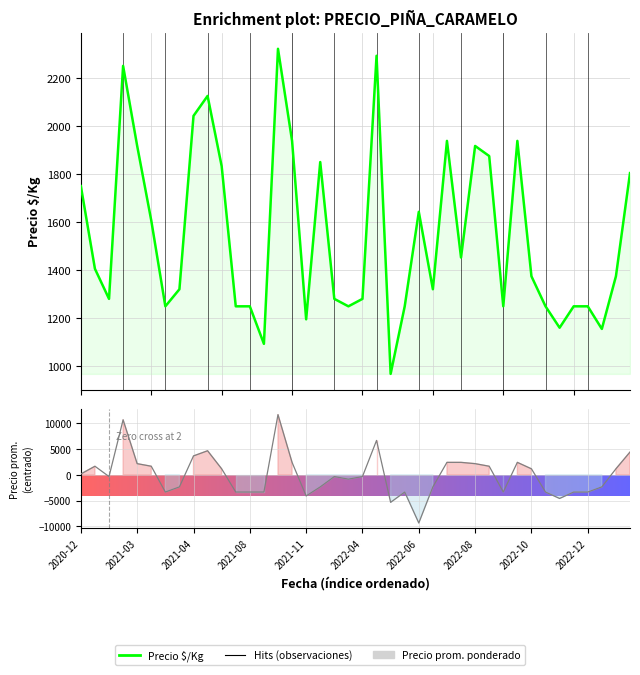

Between which two adjacent categories do Precio $/Kg and Precio promedio ponderado first intersect?

2020-12 and 2021-03